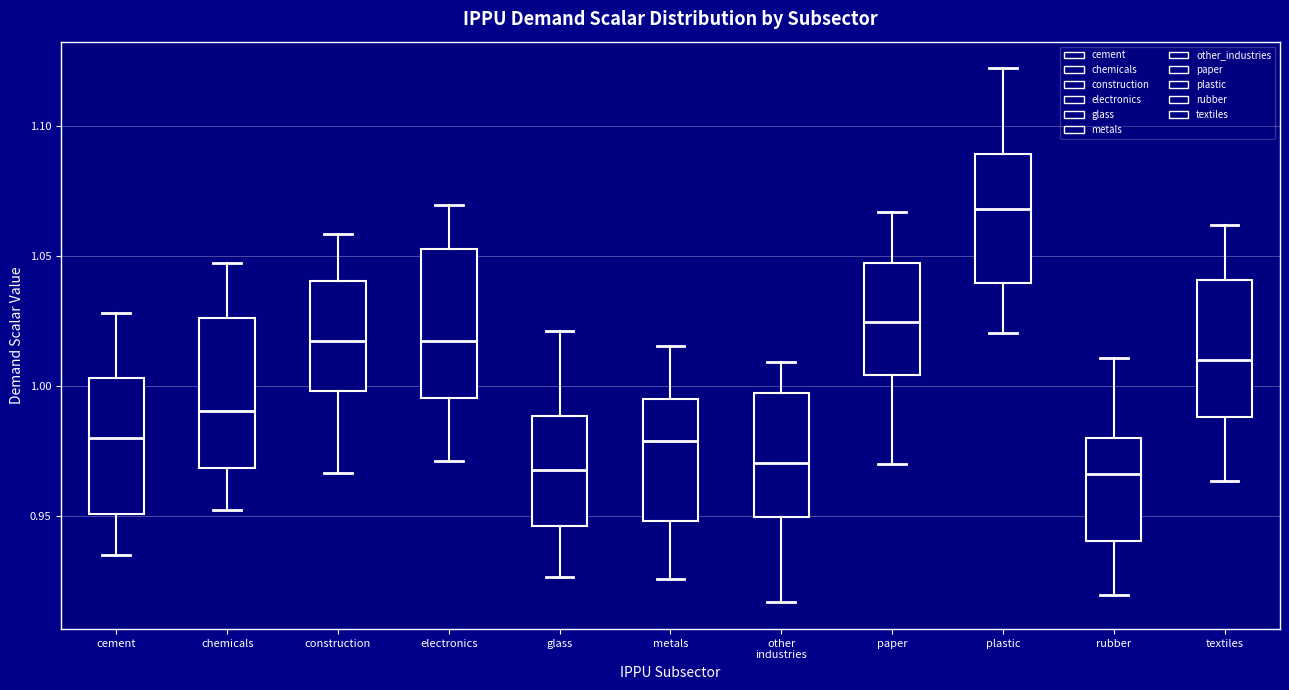

Reading left to right, read every box against the y-axis: the position of its median line, the range the box covers, and the ends of its whiskers. The values are not printed on the chart, so give them approximately, as read against the axis.

cement: median 0.980, box 0.950 to 1.005, whiskers 0.935 to 1.030
chemicals: median 0.990, box 0.970 to 1.025, whiskers 0.950 to 1.050
construction: median 1.020, box 1.000 to 1.040, whiskers 0.965 to 1.060
electronics: median 1.020, box 0.995 to 1.055, whiskers 0.970 to 1.070
glass: median 0.970, box 0.945 to 0.990, whiskers 0.925 to 1.020
metals: median 0.980, box 0.950 to 0.995, whiskers 0.925 to 1.015
other industries: median 0.970, box 0.950 to 0.995, whiskers 0.915 to 1.010
paper: median 1.025, box 1.005 to 1.045, whiskers 0.970 to 1.065
plastic: median 1.070, box 1.040 to 1.090, whiskers 1.020 to 1.120
rubber: median 0.965, box 0.940 to 0.980, whiskers 0.920 to 1.010
textiles: median 1.010, box 0.990 to 1.040, whiskers 0.965 to 1.060